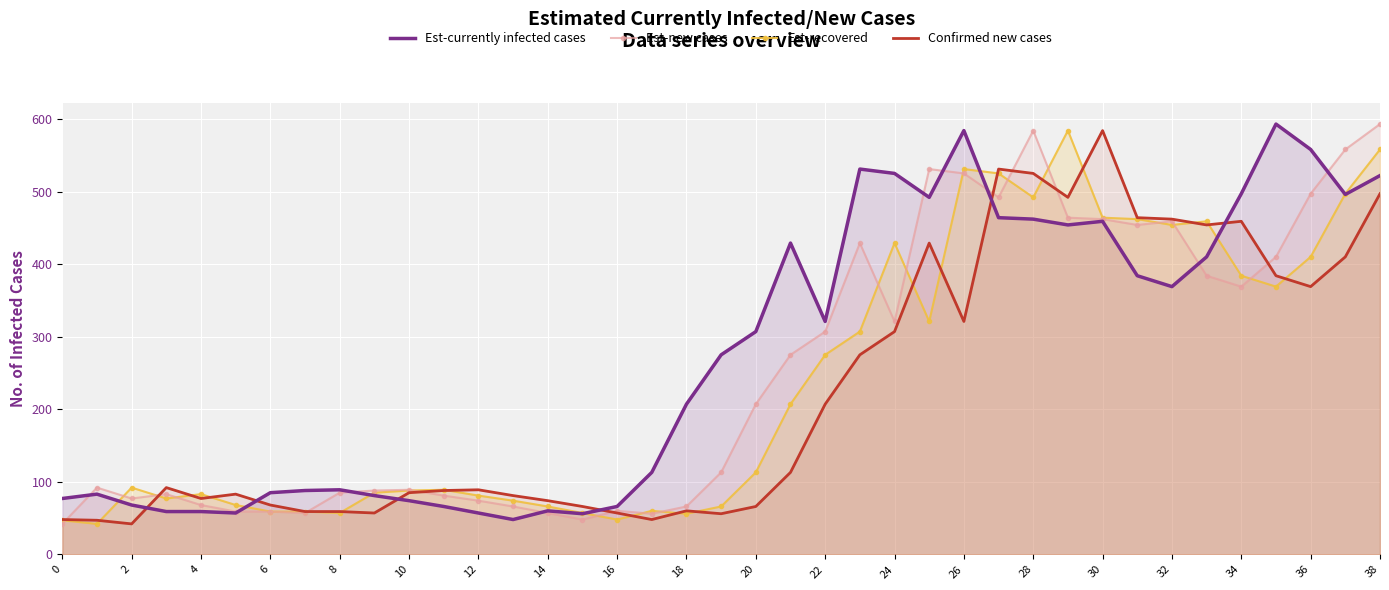

At how many categories does at least one series exceed 191?

21